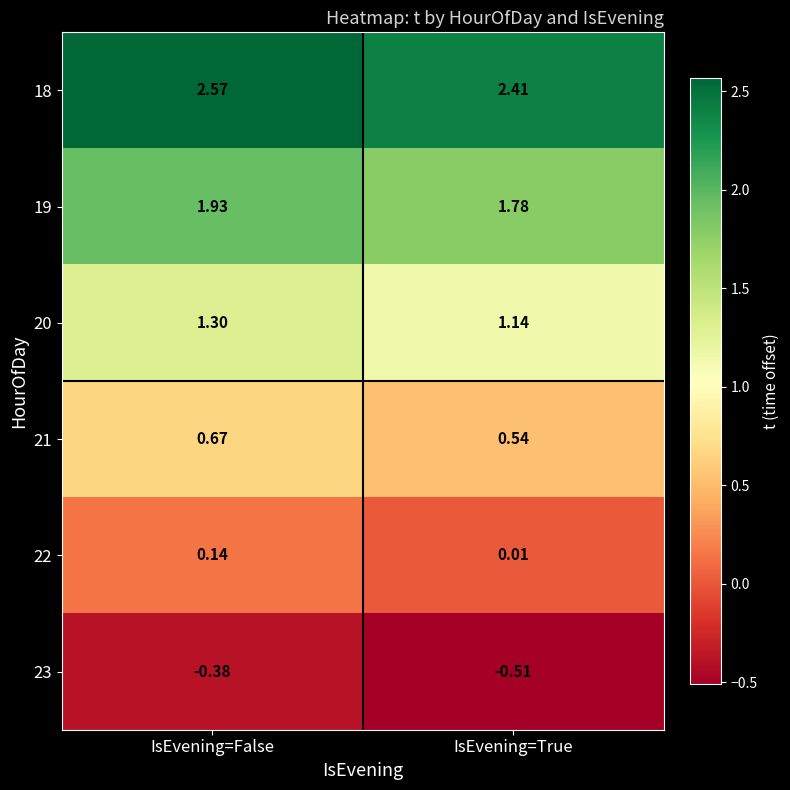

At which category is the sum across all series the highest?

IsEvening=False